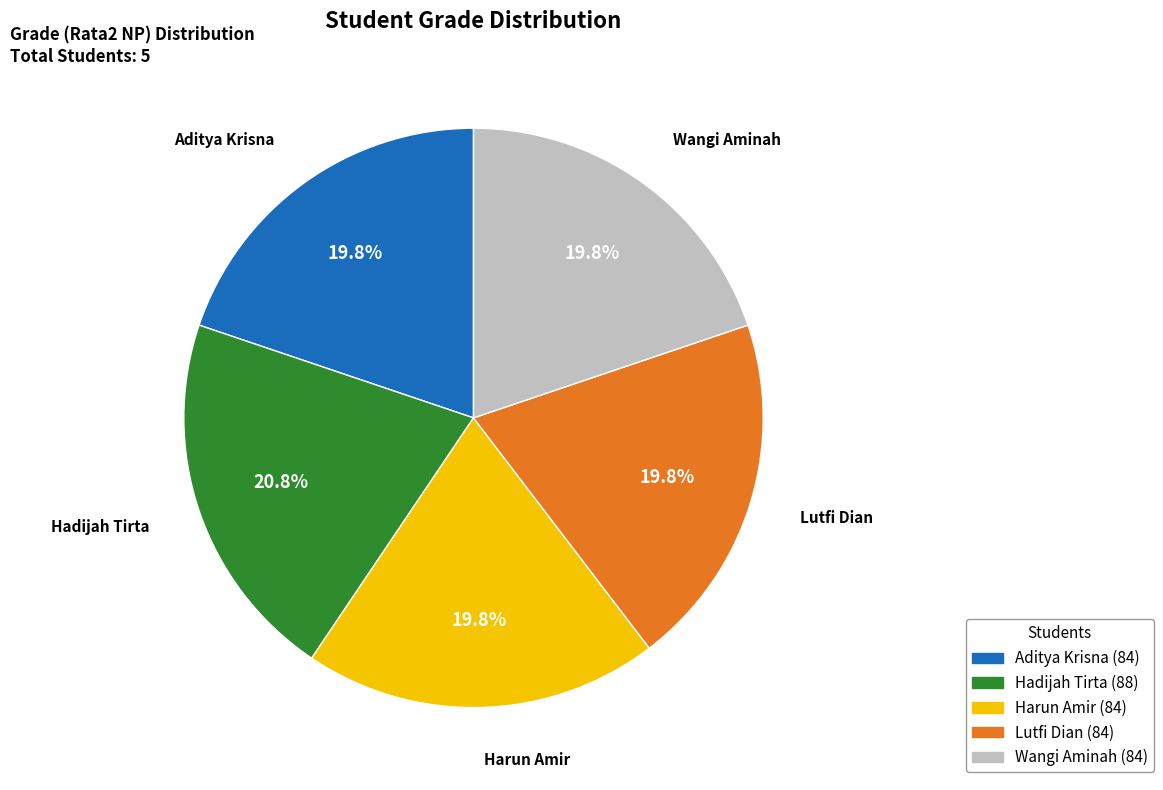

What portion of the pie excludes Wangi Aminah?

80.2%